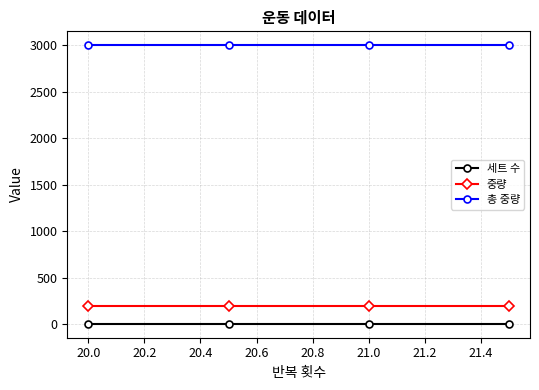

Which series has the largest total across all categories?

총 중량